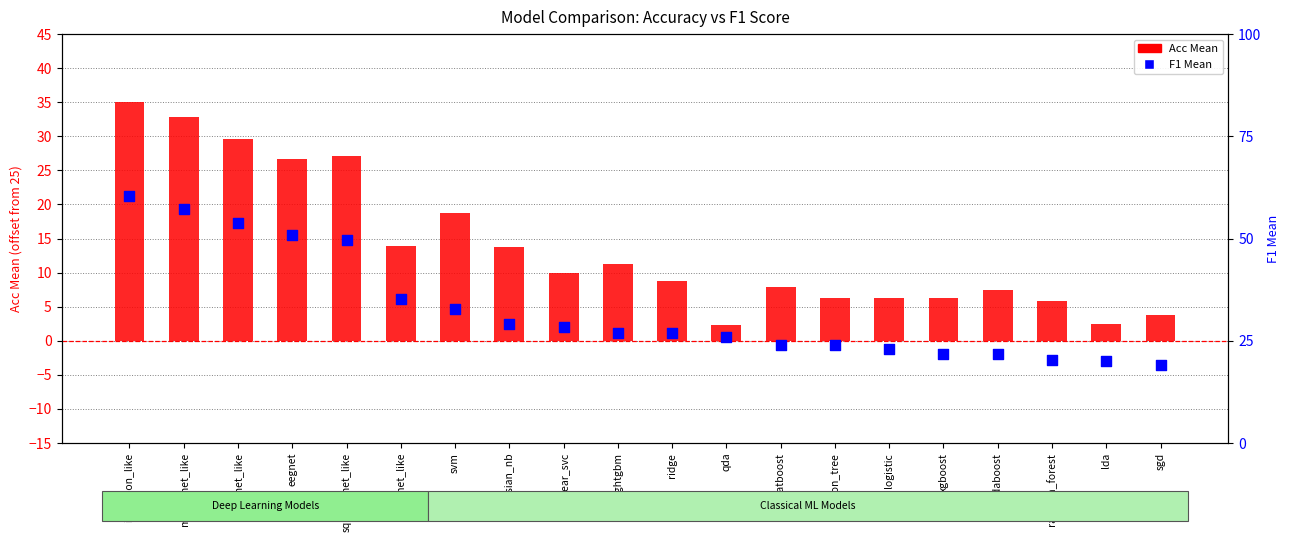

Which series has the largest Y range (max minus min)?

F1 Mean